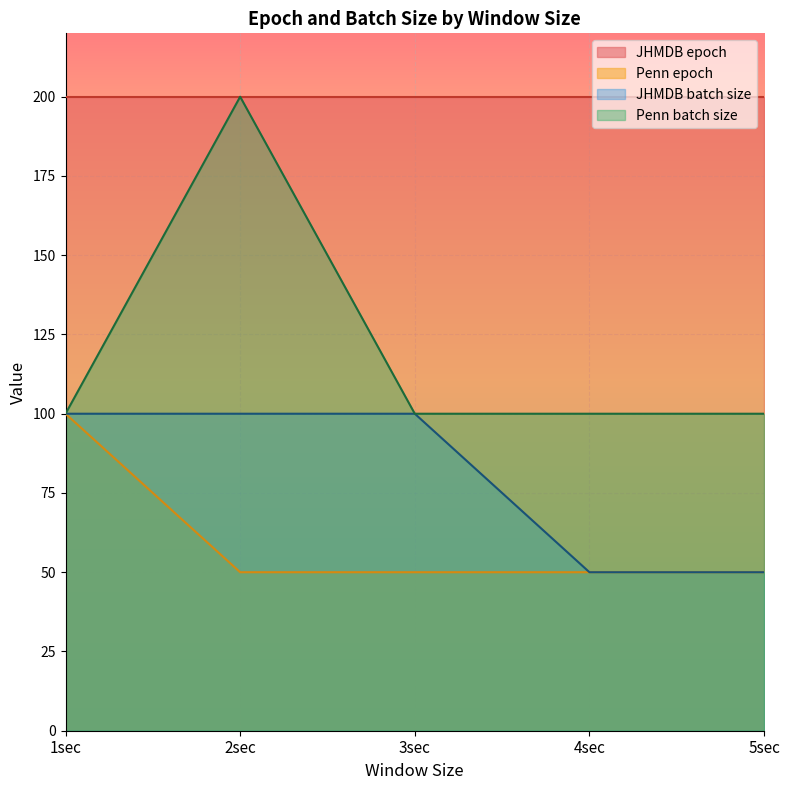

Is it true that Penn batch size equals 140 at 5sec?

False